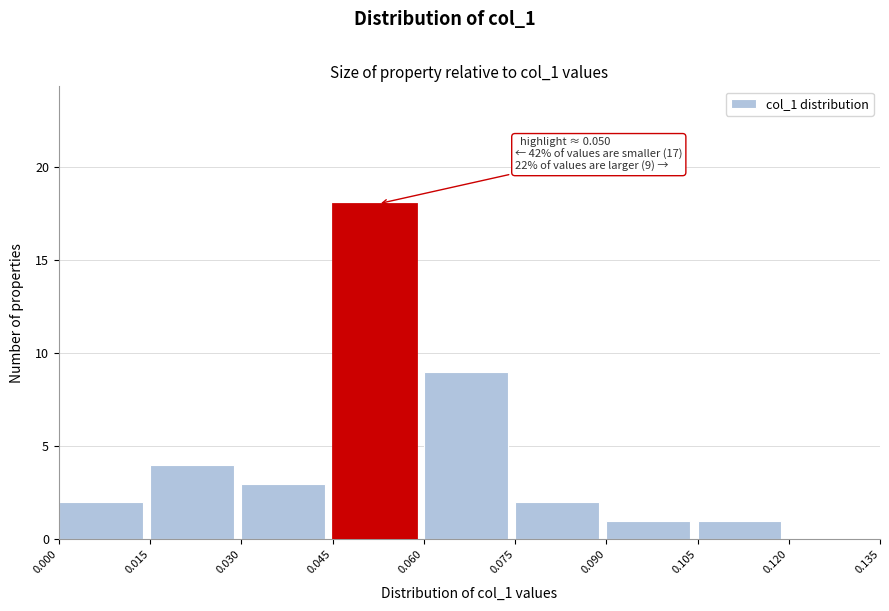

Which range on the x-axis has the tallest bar?

0.045 to 0.060